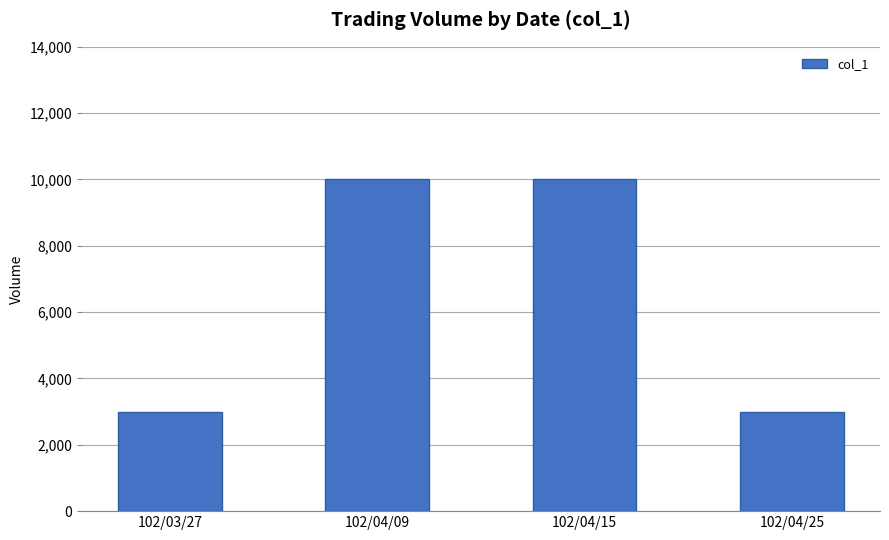

What is the maximum value shown in the chart?

10000